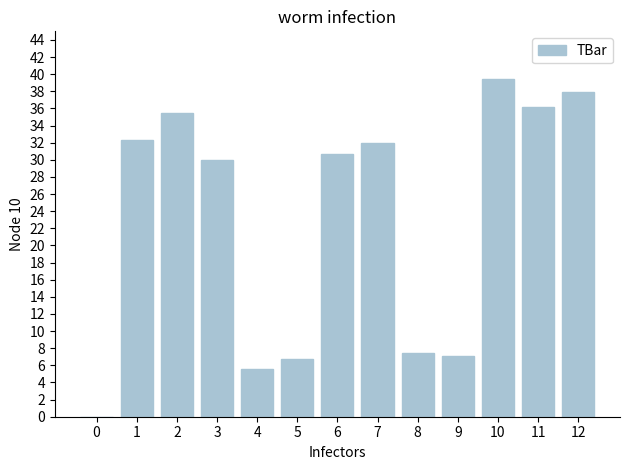

The value at 2 is 52.4. True or false?

False